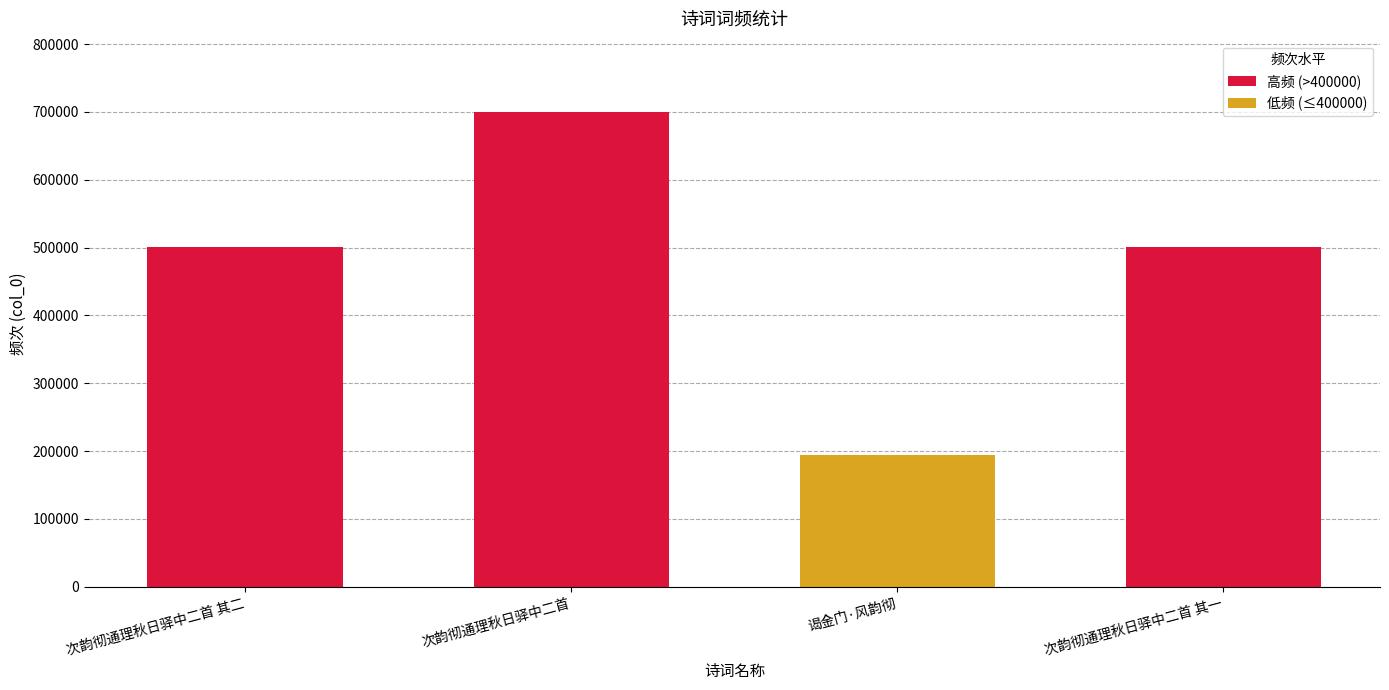

Count the number of data series in this chart.

1